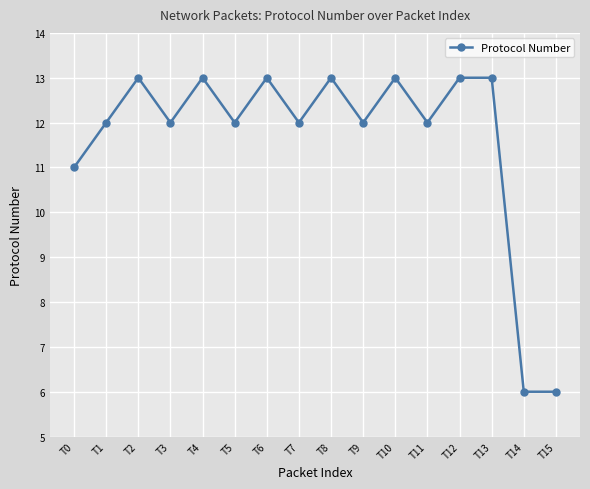

What is the difference between the maximum and minimum values?

7